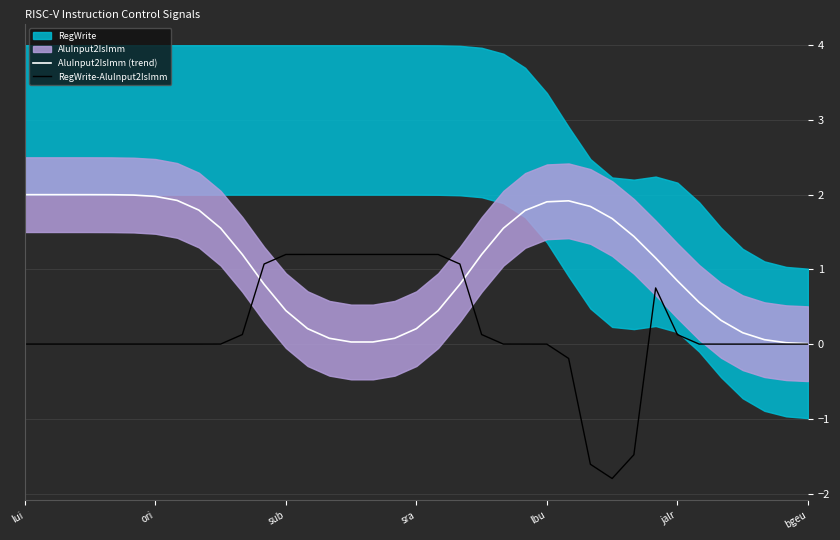

The value of RegWrite-AluInput2IsImm at sra is 1.2. True or false?

True